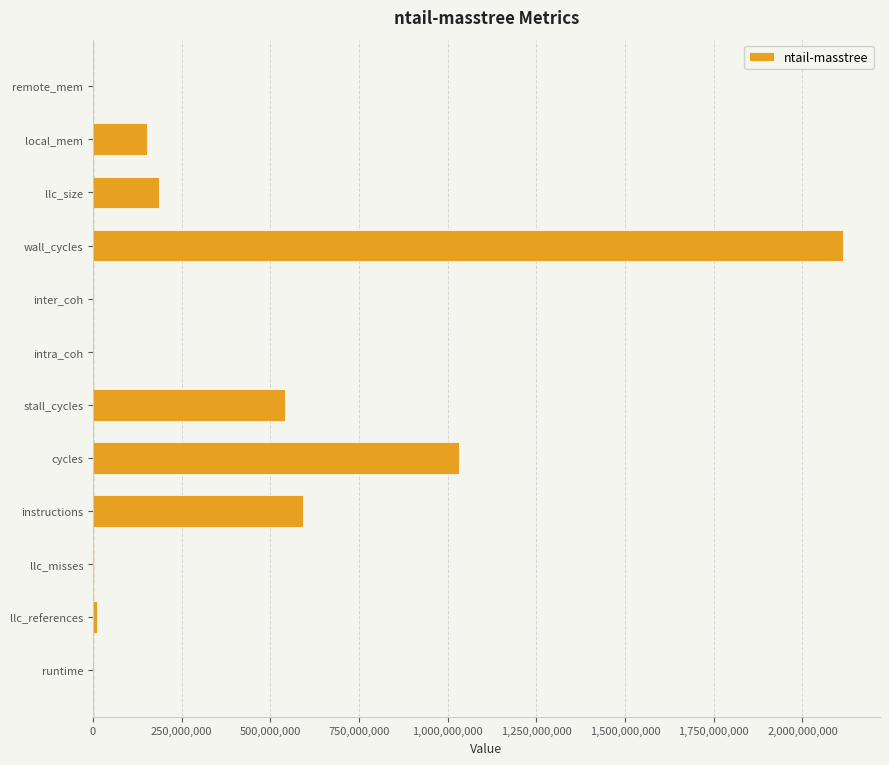

True or false: the data shows 1033060218.3 at cycles.

True